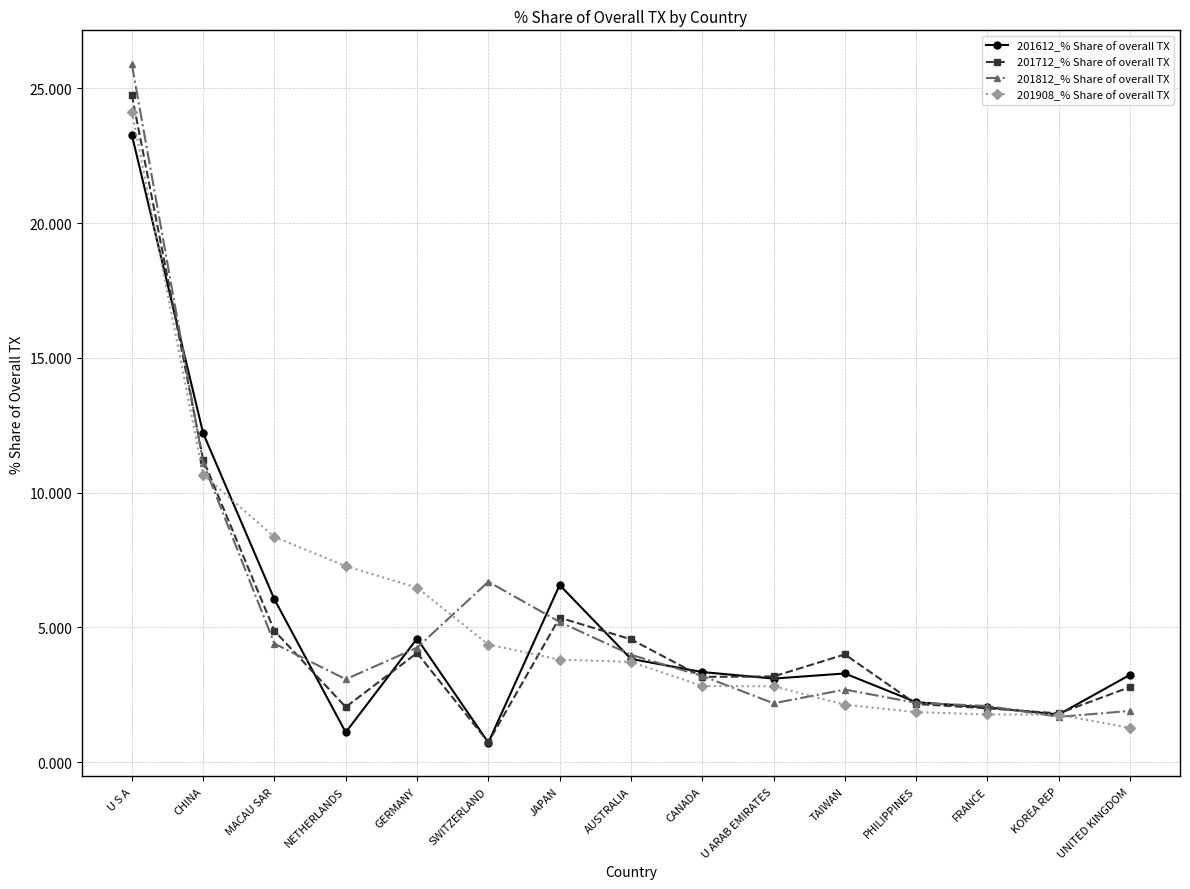

What is the total value across all series at JAPAN?

20.9